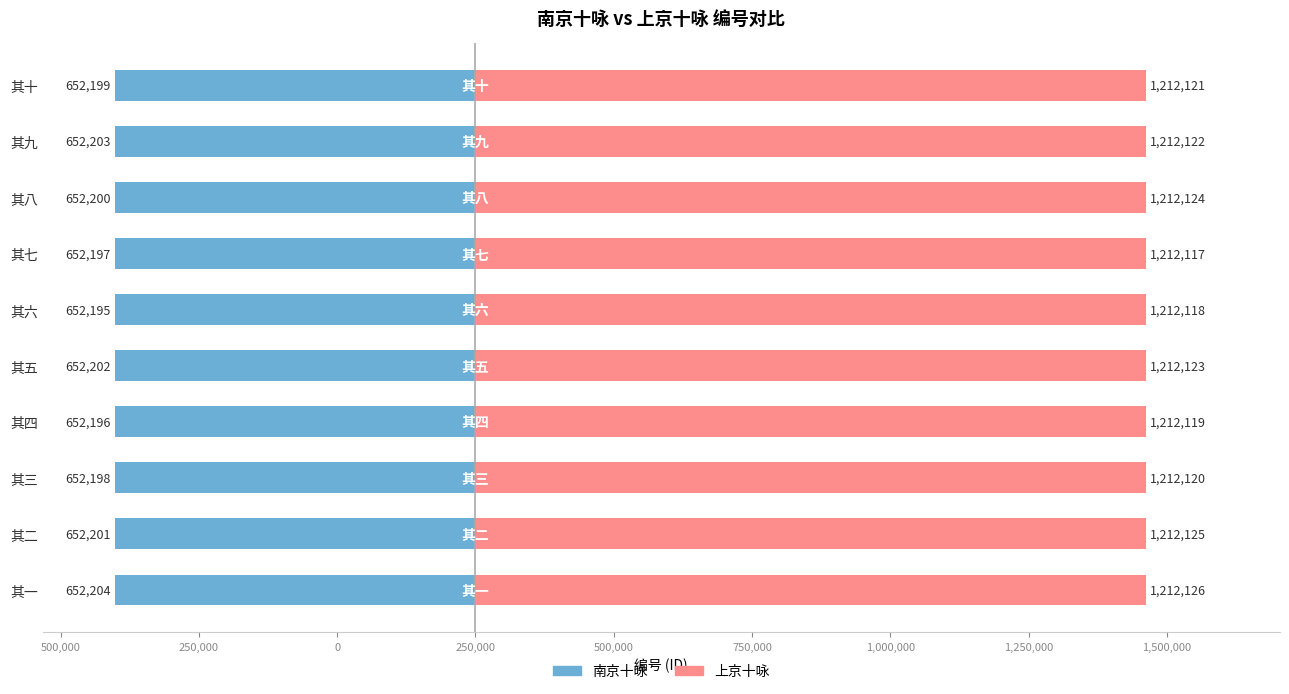

Rank the series at 250,000 from lowest to highest value.

南京十咏, 上京十咏